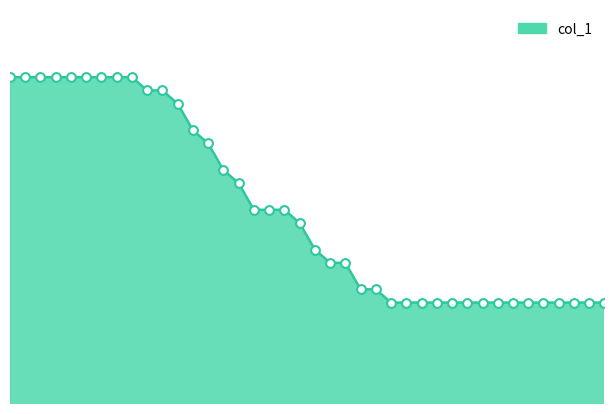

How many lines are shown in the chart?

1